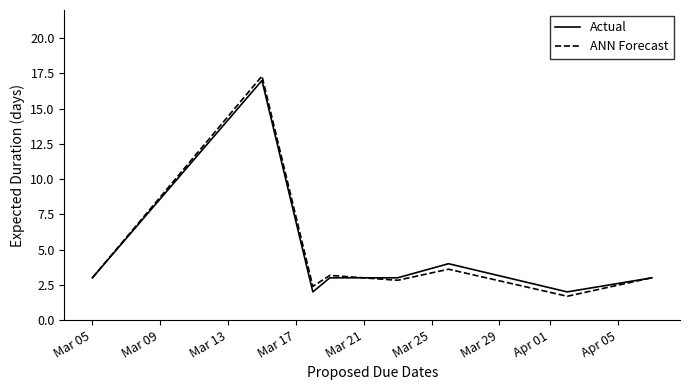

What is the minimum value for ANN Forecast?

1.7